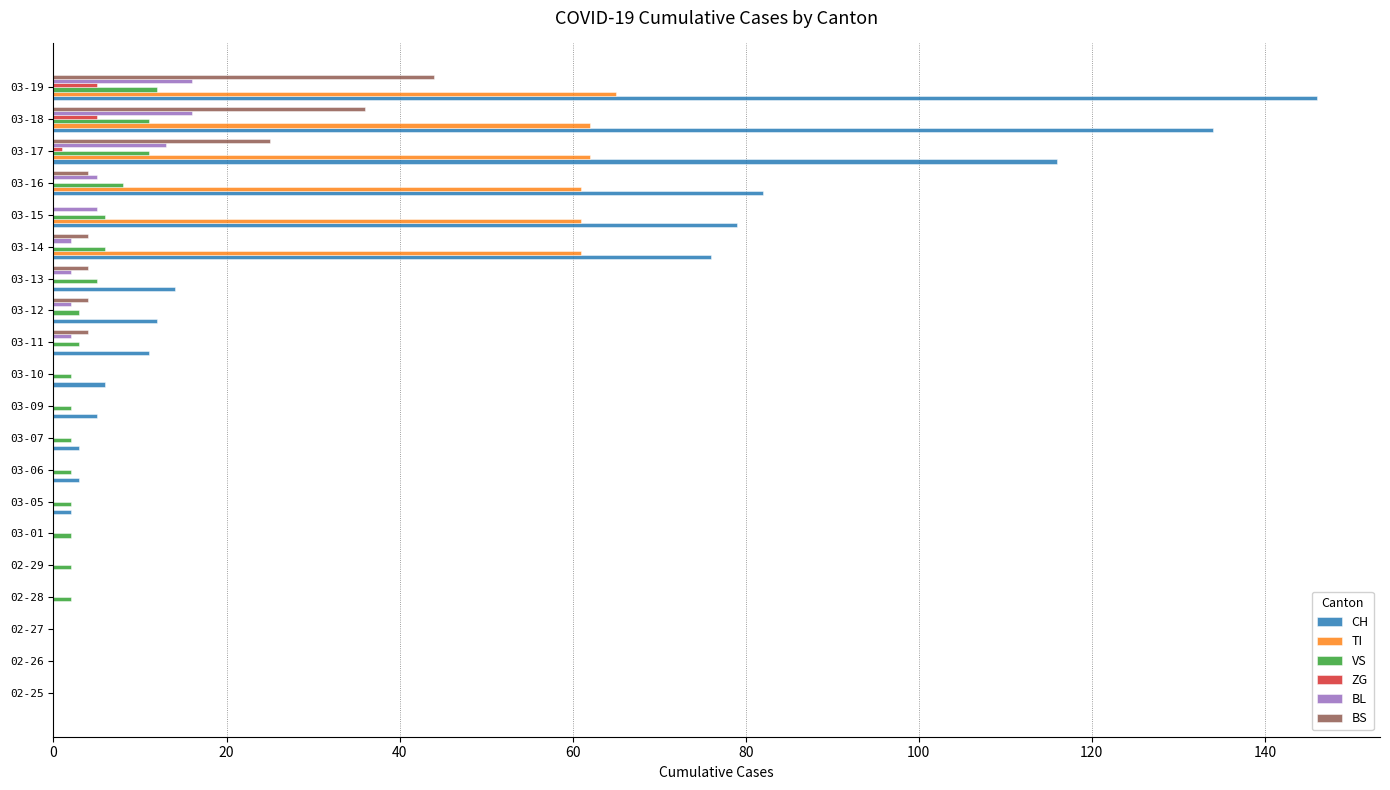

Which series has the largest total across all categories?

CH